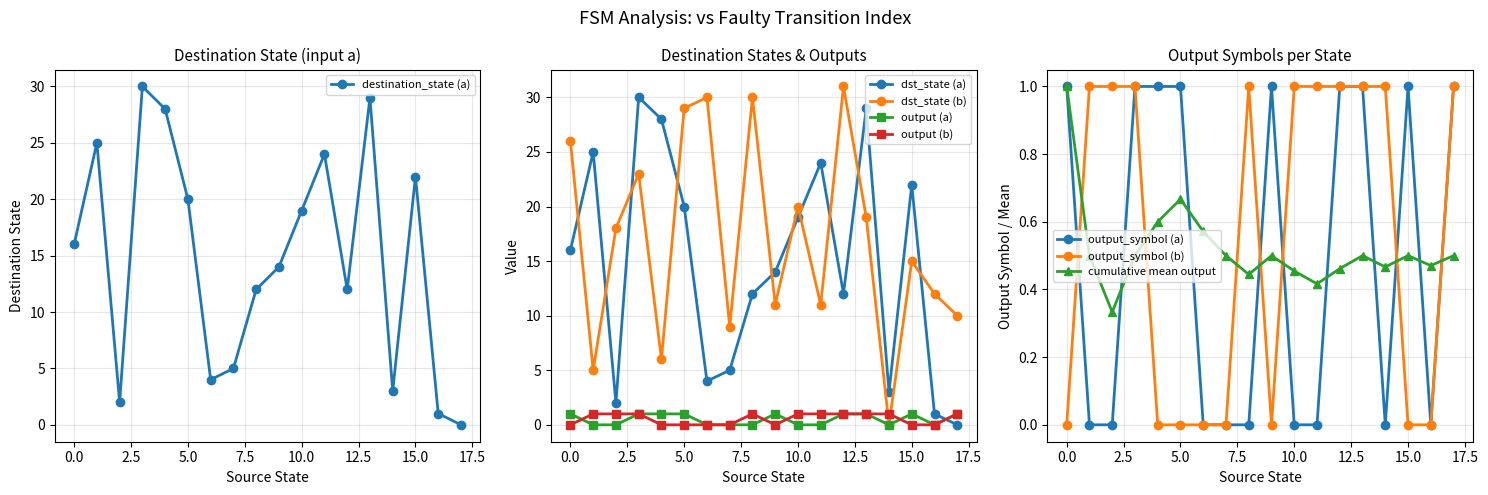

After their last crossing, which series has the higher values: dst_state (a) or output (a)?

output (a)